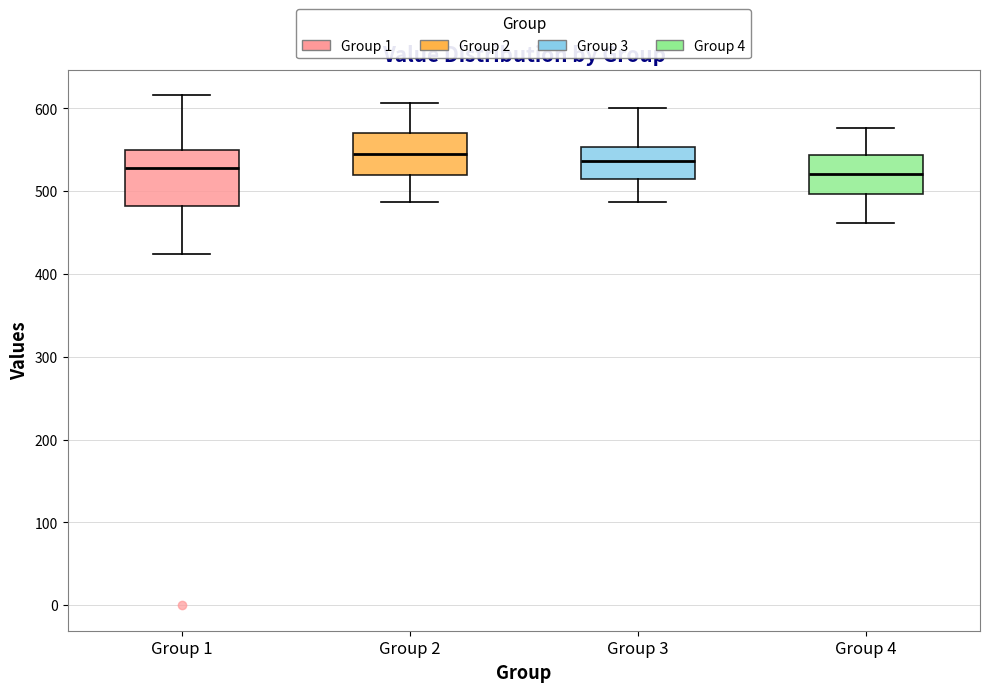

Reading left to right, read every box against the y-axis: the position of its median line, the range the box covers, and the ends of its whiskers. The values are not printed on the chart, so give them approximately, as read against the axis.

Group 1: median 530, box 480 to 550, whiskers 420 to 620
Group 2: median 550, box 520 to 570, whiskers 490 to 610
Group 3: median 540, box 520 to 550, whiskers 490 to 600
Group 4: median 520, box 500 to 540, whiskers 460 to 580